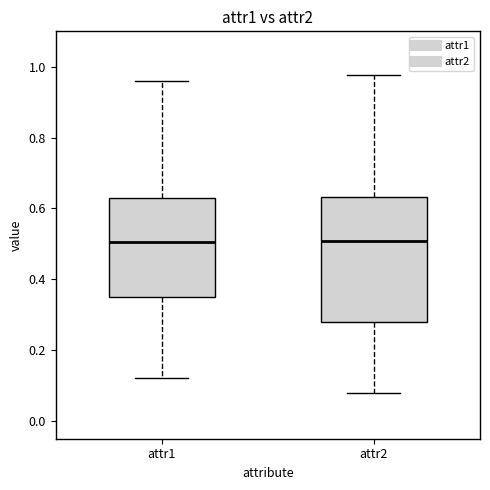

Reading left to right, transcribe this box plot: for each box, give where its median line is, the range the box spans, and where its two whiskers end, as read against the y-axis. The values are not printed on the chart, so give them approximately, as read against the axis.

attr1: median 0.50, box 0.34 to 0.64, whiskers 0.12 to 0.96
attr2: median 0.50, box 0.28 to 0.64, whiskers 0.08 to 0.98